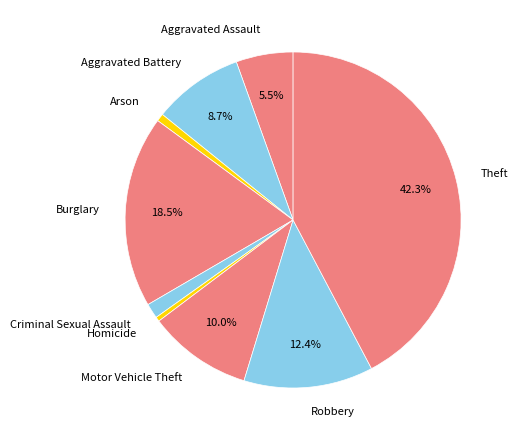

Is the sum of Aggravated Battery and Theft greater than half?

Yes